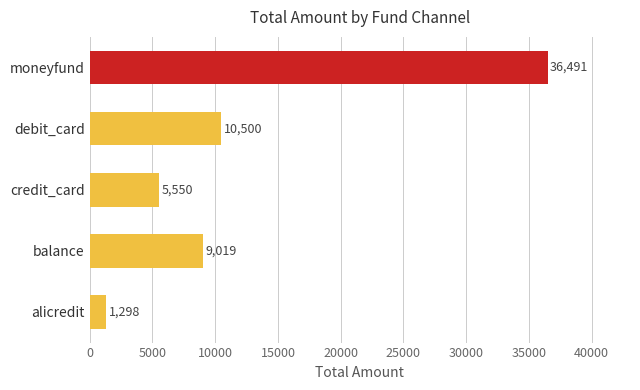

What value does the data have at alicredit, to the nearest 50?

1300